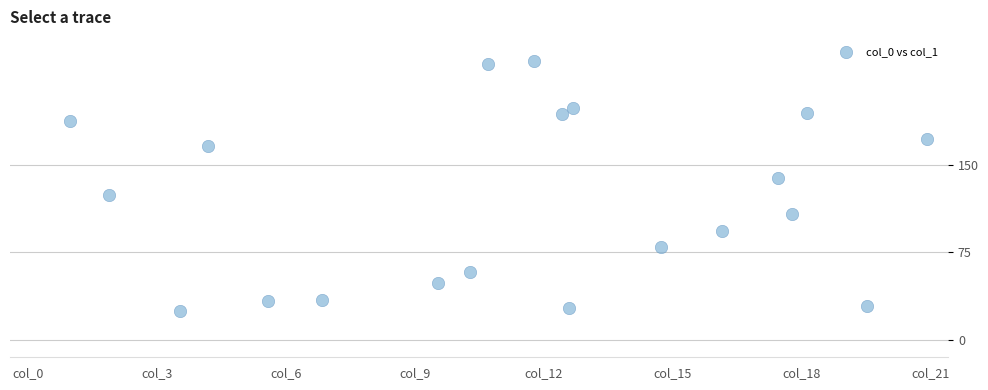

What is the range of Y values (max minus min)?

214